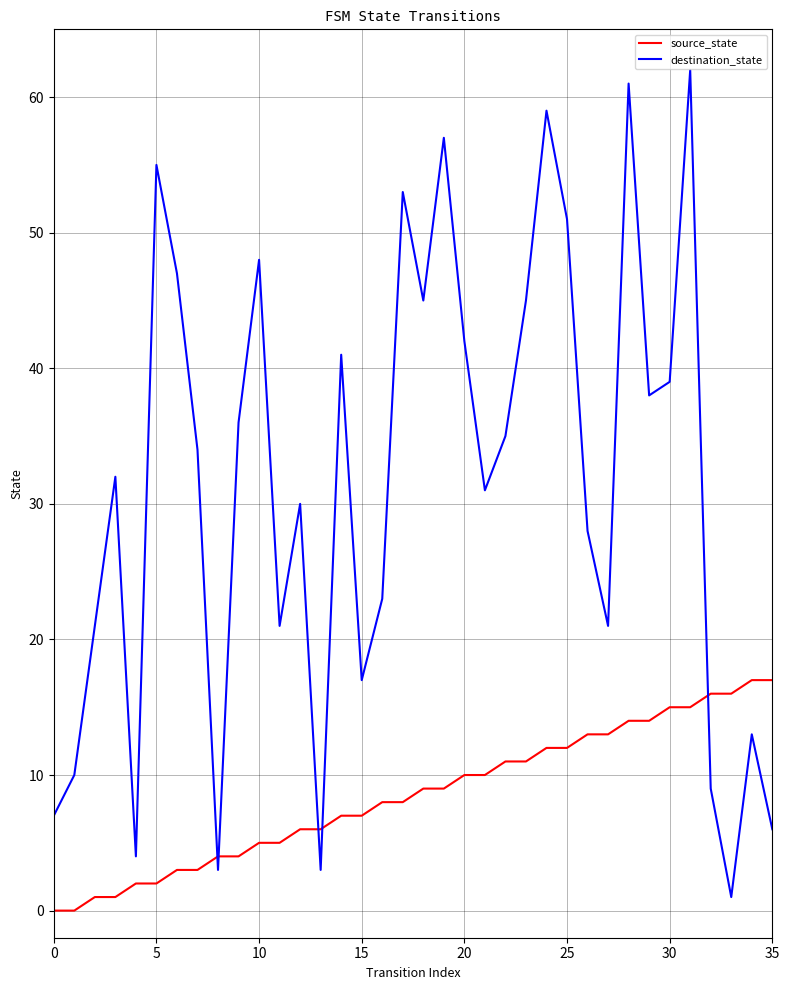

List the series in order of their overall mean, lowest first.

source_state, destination_state